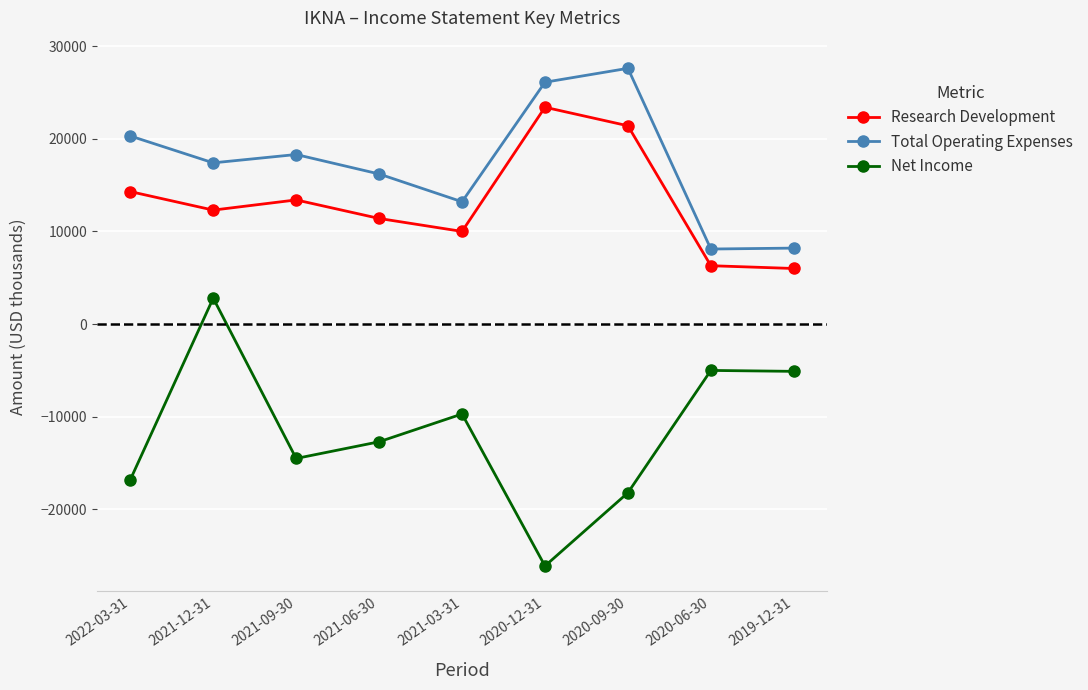

True or false: Total Operating Expenses and Research Development intersect in this chart.

False